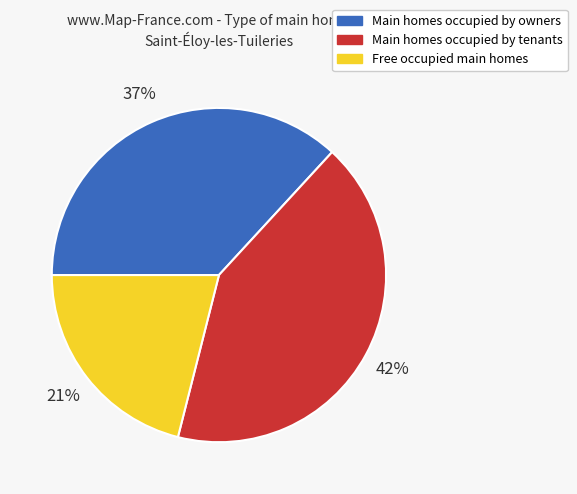

Do Main homes occupied by owners and Main homes occupied by tenants together represent more than half of the pie?

Yes